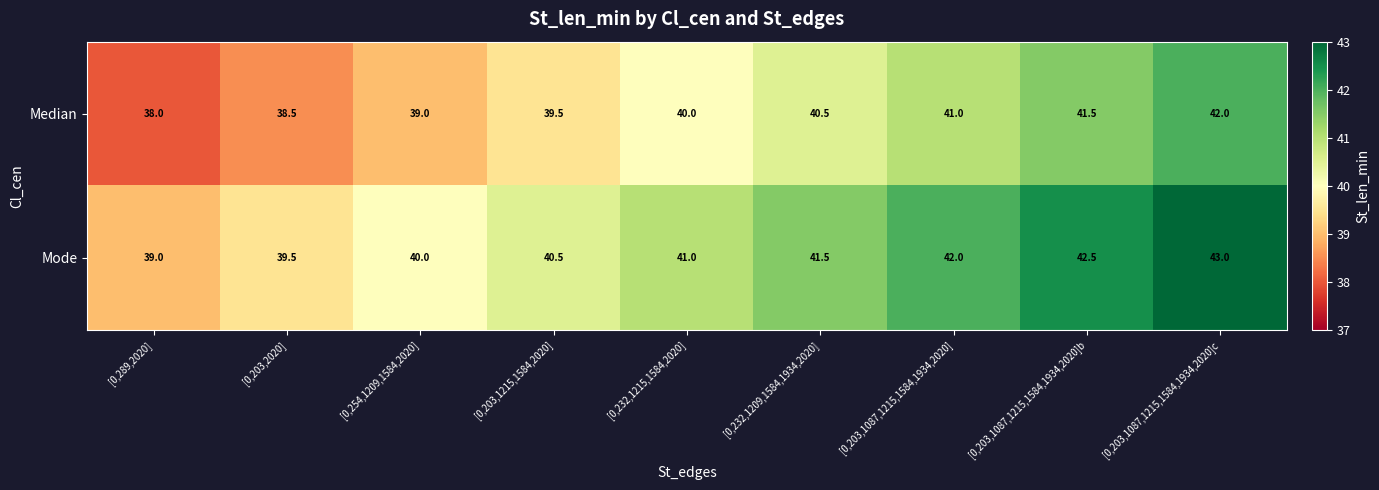

List the series in order of their overall mean, highest first.

Mode, Median